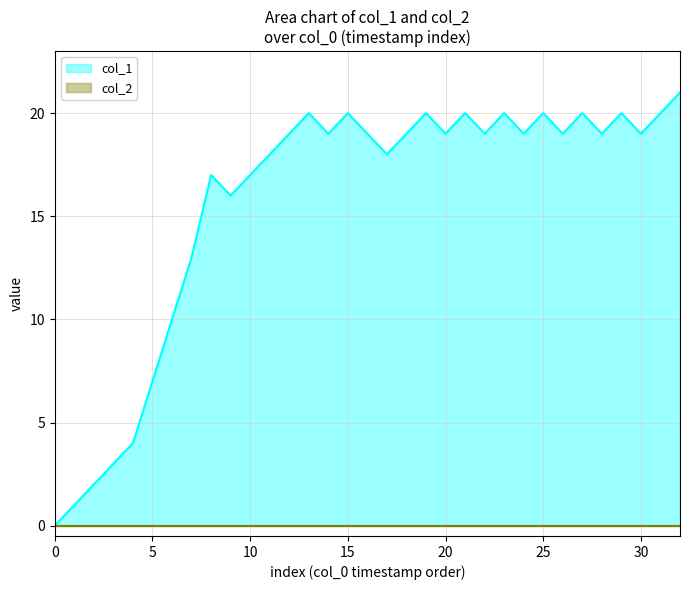

Where is the first local maximum?

8